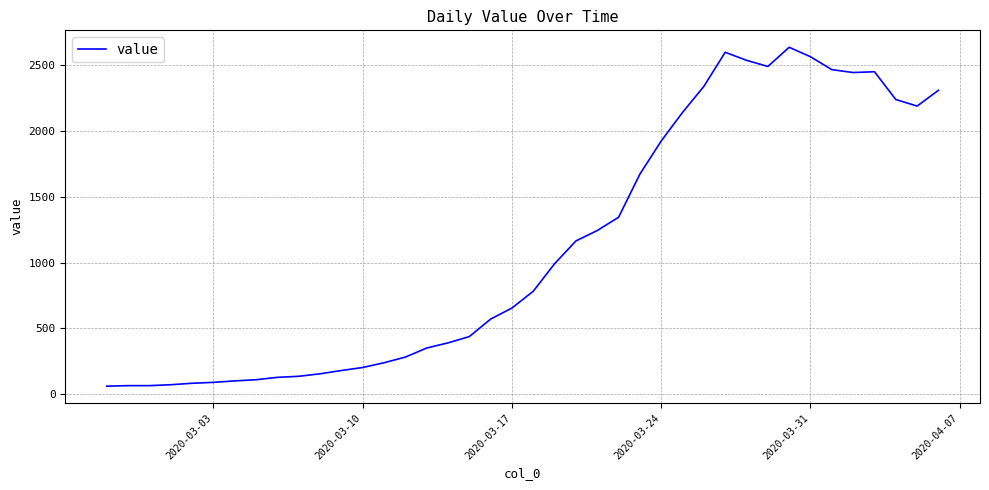

What is the smallest value displayed?

61